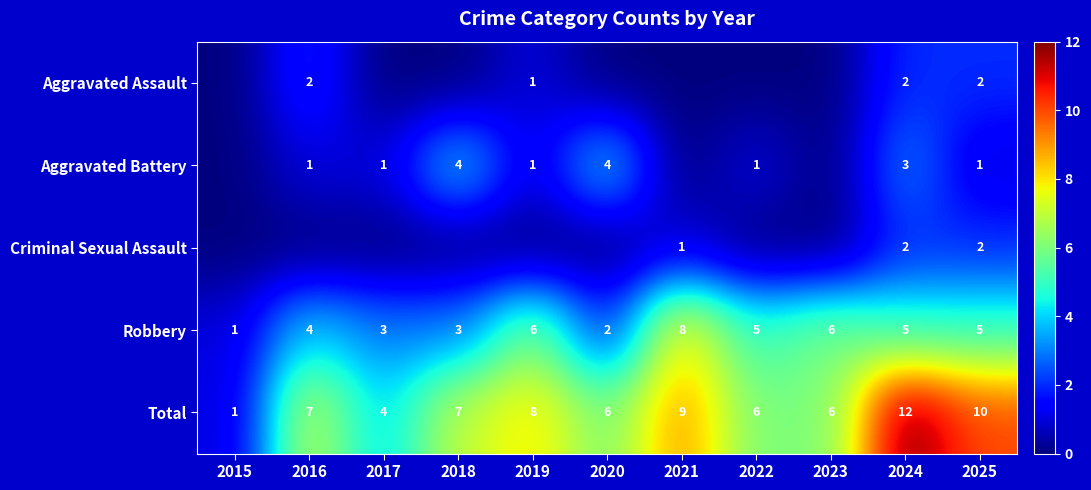

At how many categories does at least one series exceed 6?

6